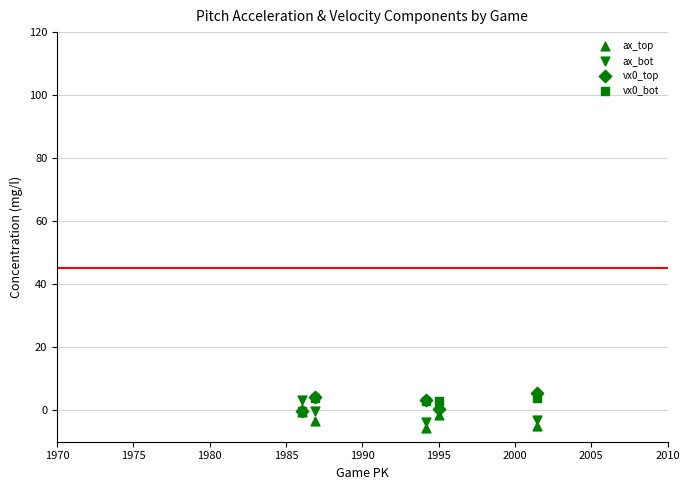

Which series reaches the maximum Y coordinate?

vx0_top